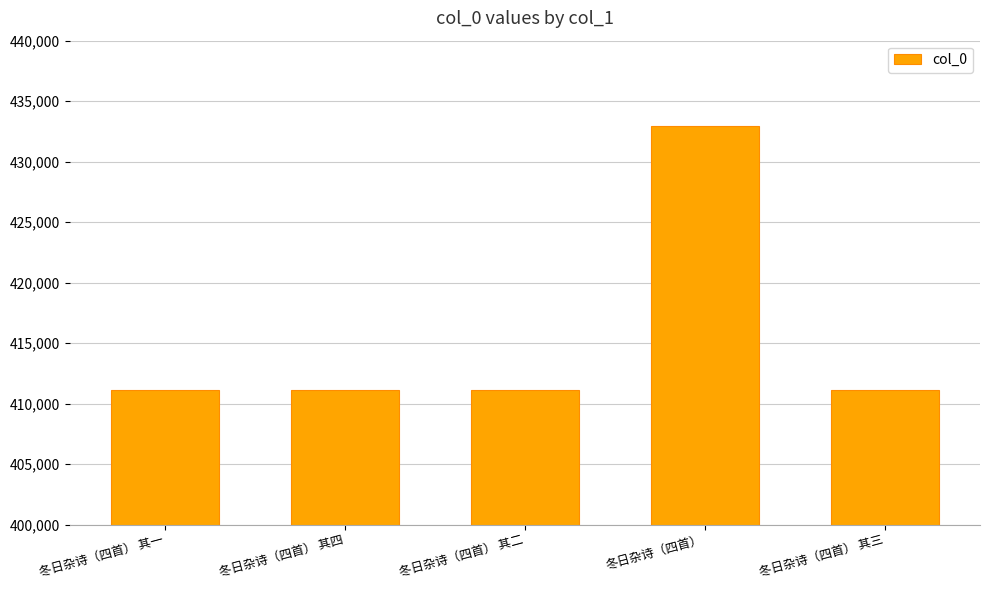

What is the label of the 1st bar from the left?

冬日杂诗（四首） 其一